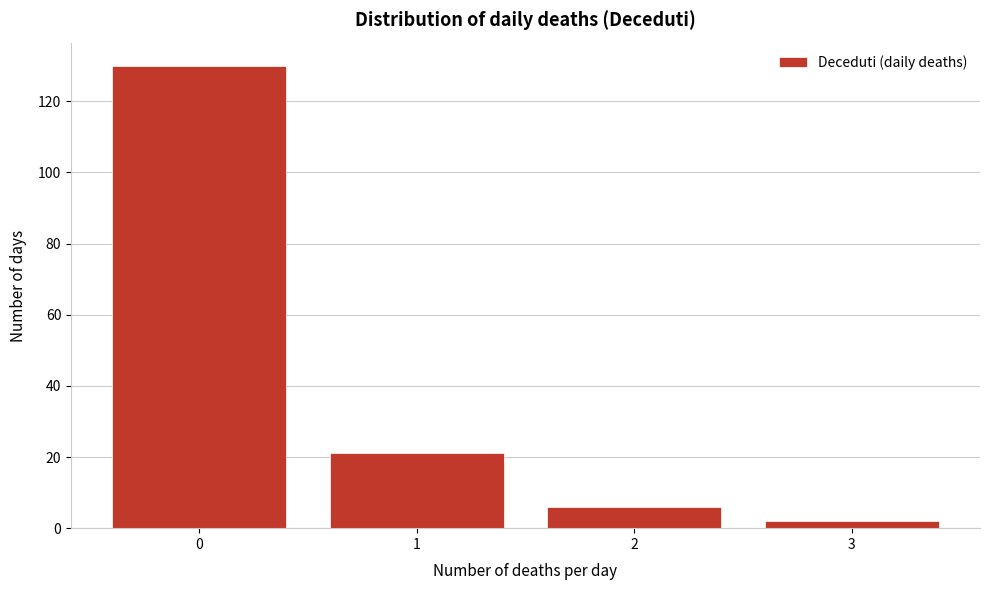

How tall is the bar that spans 1.5 to 2.5 on the x-axis? The values are not printed on the chart, so give them approximately, as read against the axis.

6